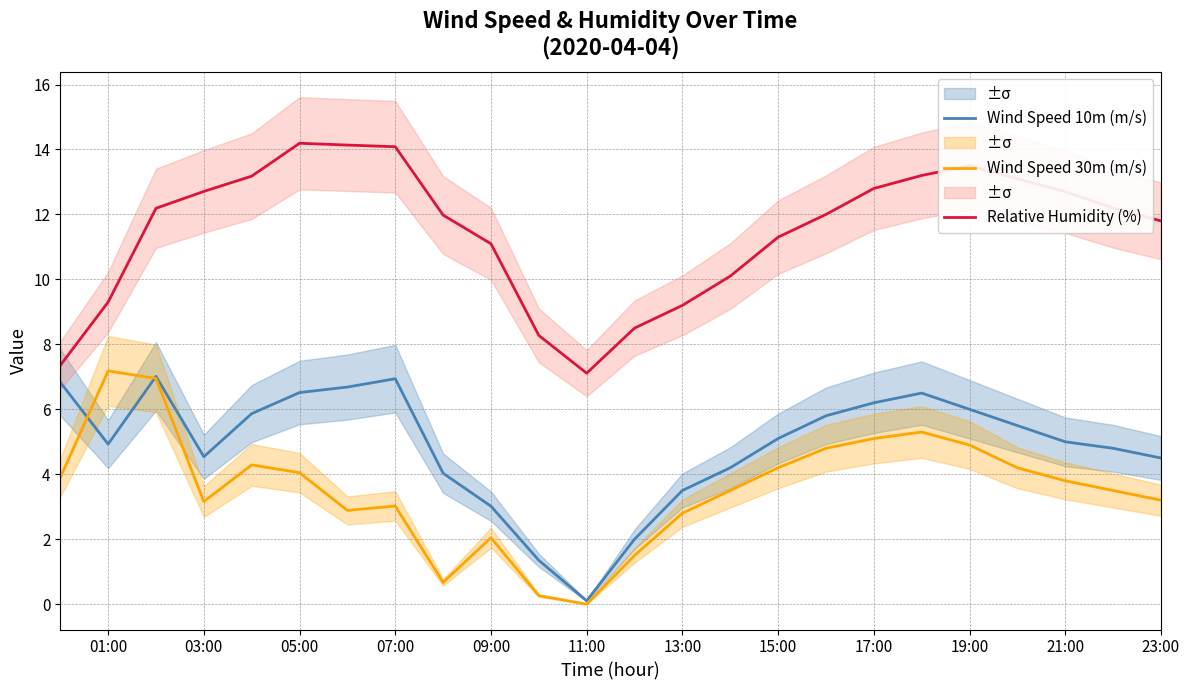

What is the sum of the Relative Humidity (%) values at 07:00 and 03:00?

26.8